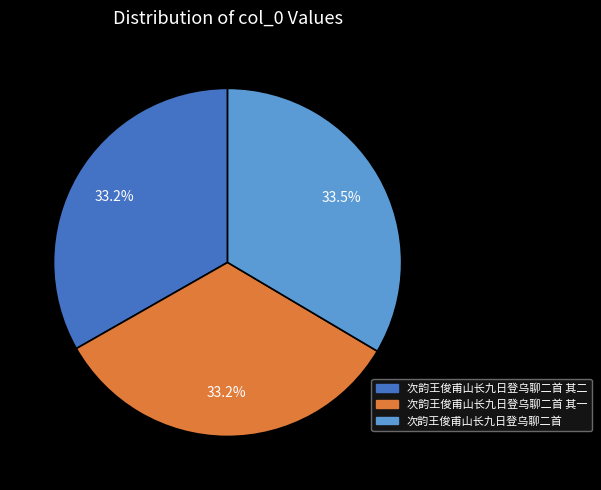

How many slices are in this pie chart?

3